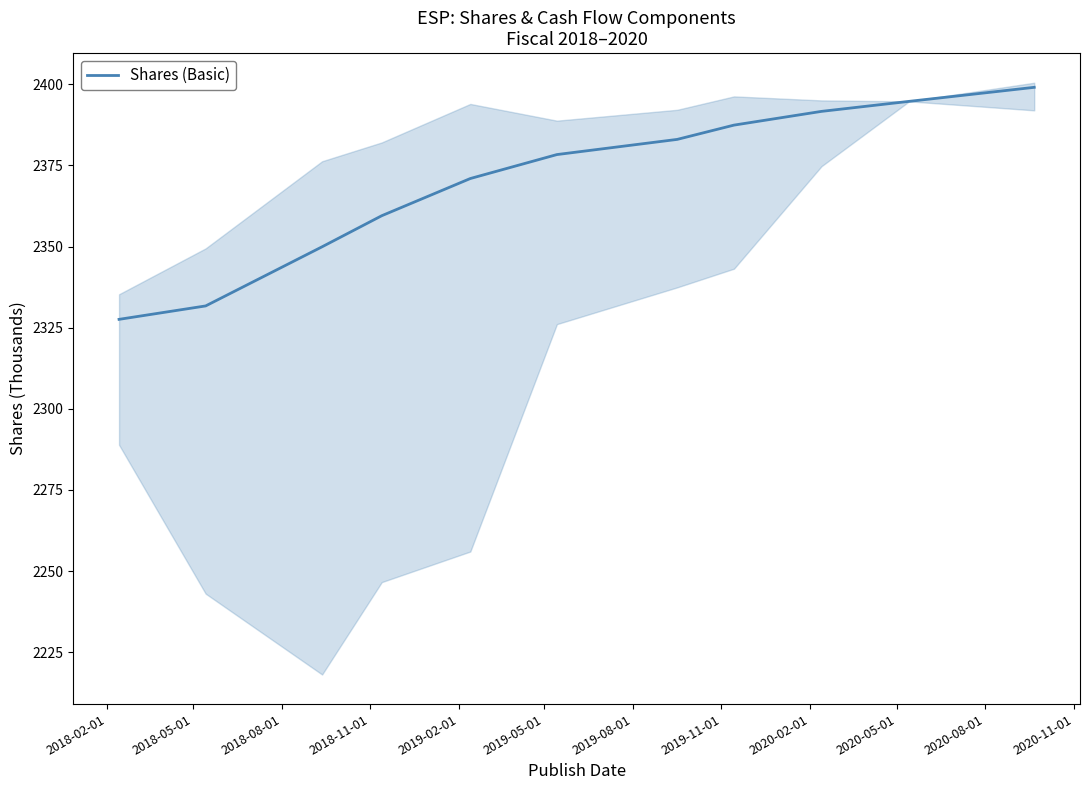

Reading left to right, extract all data points from this chart.

2327.6	2331.7	2349.9	2359.5	2370.9	2378.3	2383.0	2387.4	2391.6	2394.7	2399.1